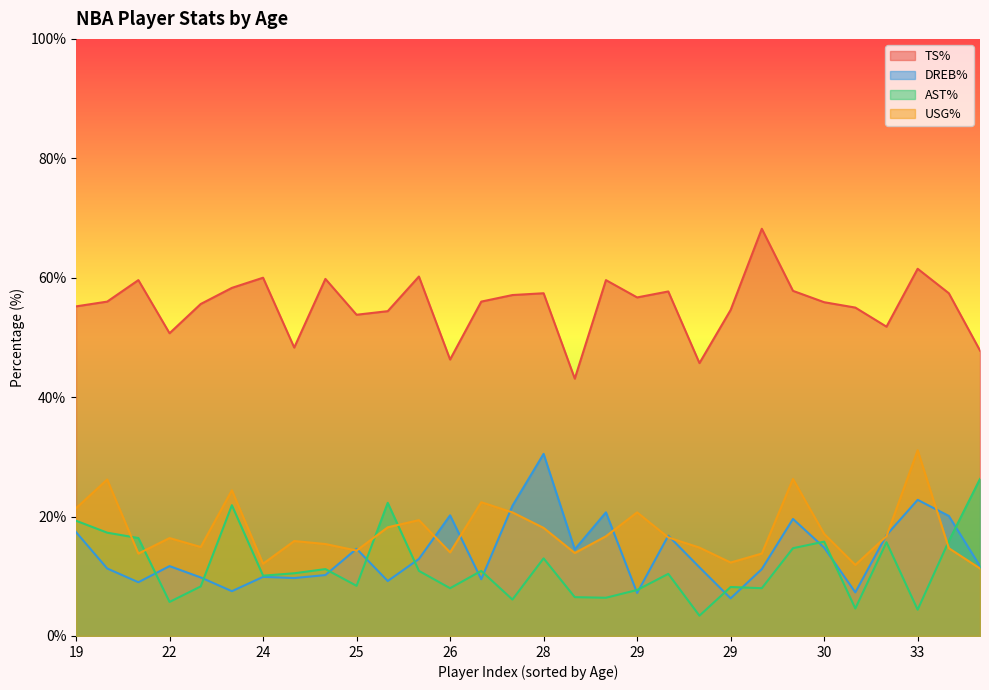

How many lines are shown in the chart?

4